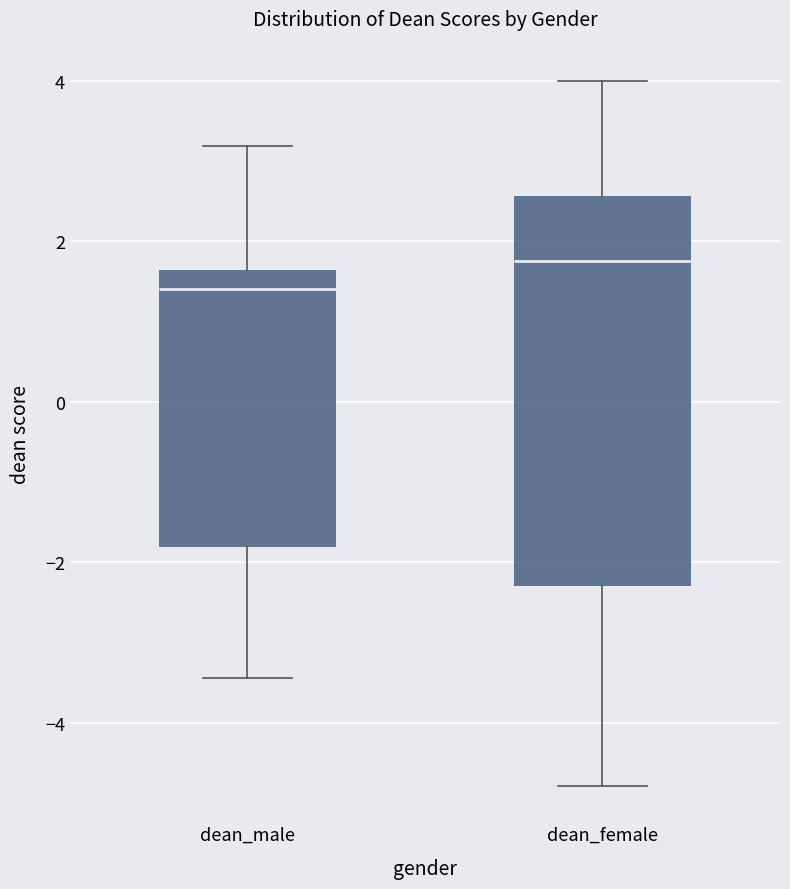

Where does the median line of the box for dean_female sit on the y-axis? The values are not printed on the chart, so give them approximately, as read against the axis.

1.8